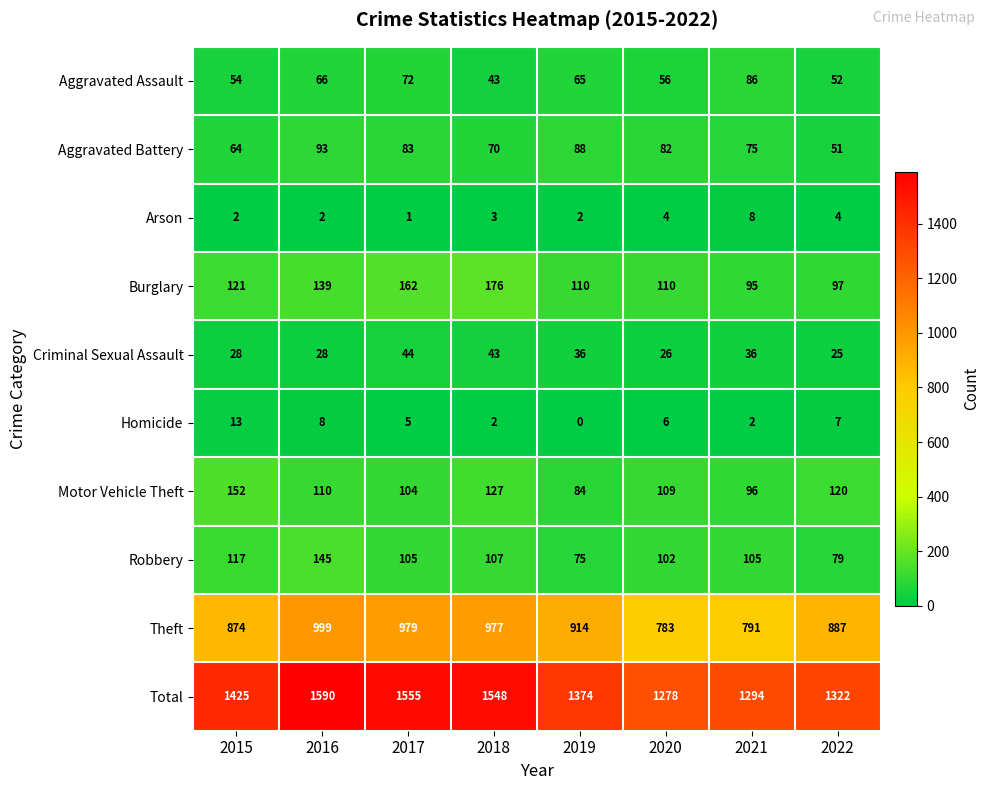

What is the difference between the Aggravated Assault values at 2017 and 2018?

29